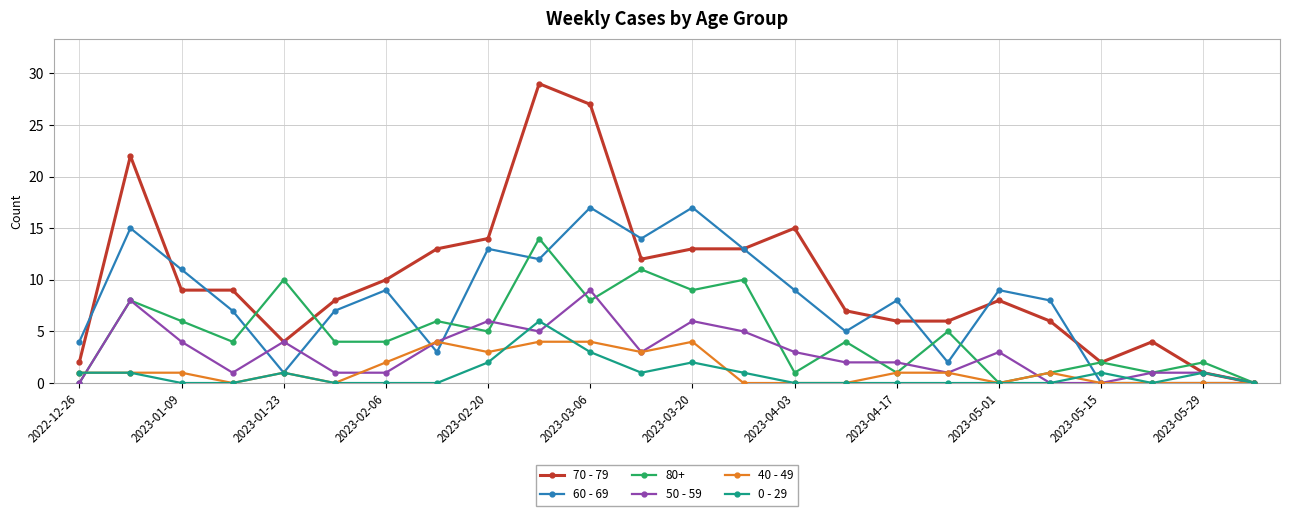

What is the value of the 50 - 59 point at the 4th from the left?

1